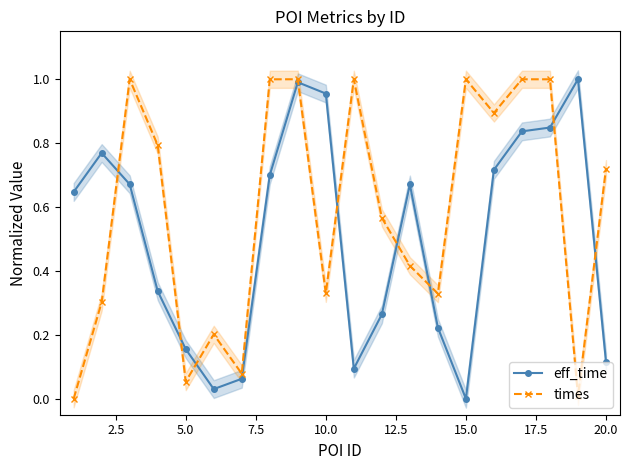

What is the greatest value displayed?

1.0